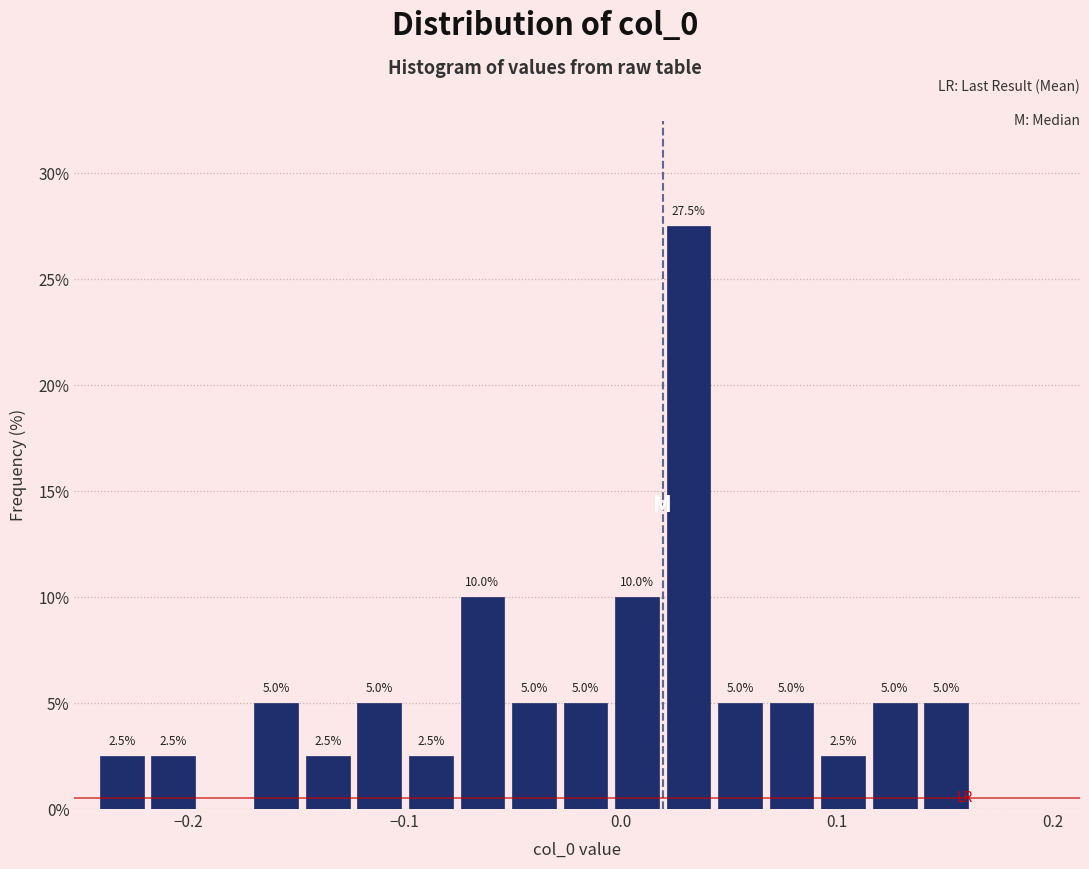

Read against the x-axis, roughly where is the centre of the tallest bar?

0.03